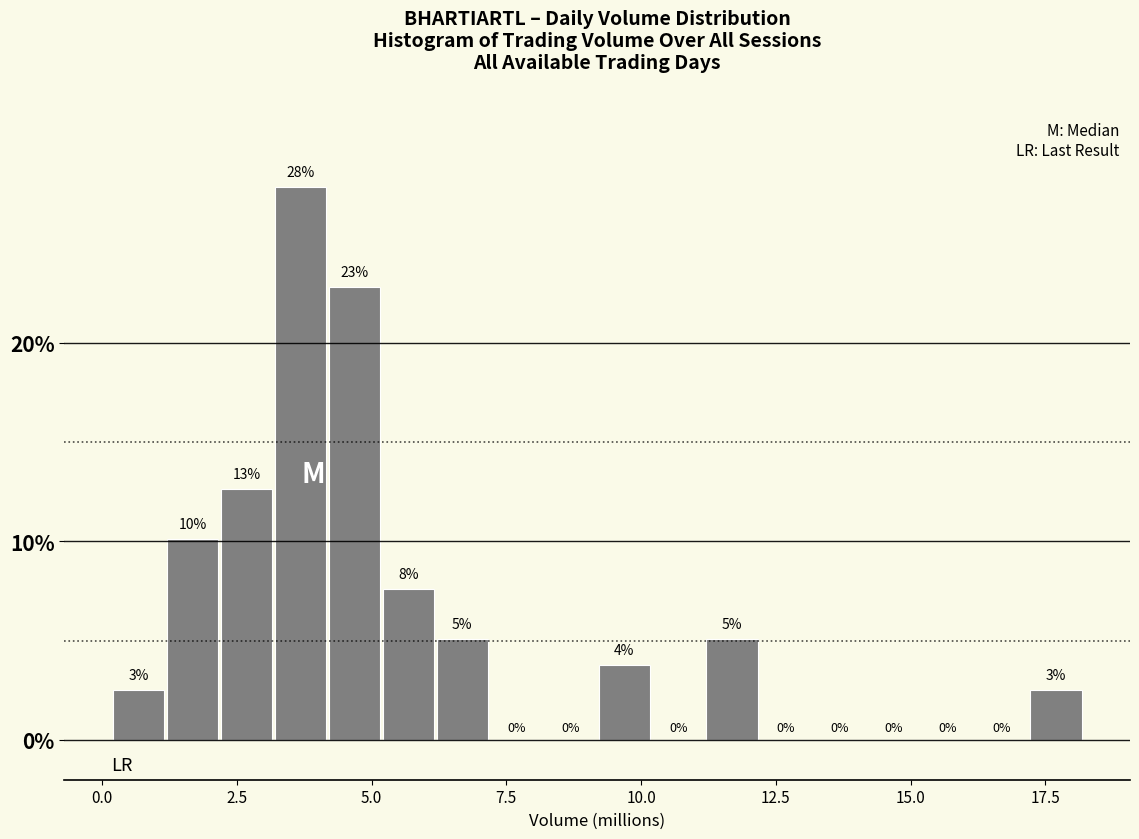

Around what value on the x-axis is the tallest bar? Give the approximate position of its centre, as read against the axis.

3.5